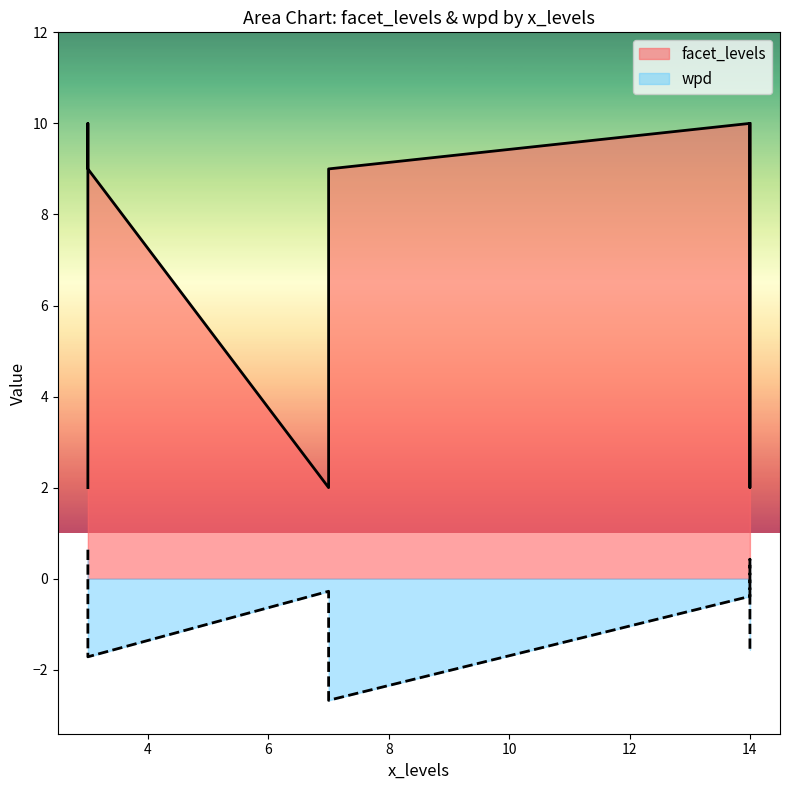

Reading left to right, list all the values displayed in this chart.

facet_levels: 3=2.0	14=2.0	7=2.0	14=10.0	3=10.0	14=10.0	7=9.0	3=9.0	7=9.0
wpd: 3=0.6	14=0.4	7=-0.3	14=-0.4	3=-1.3	14=-1.6	7=-1.6	3=-1.7	7=-2.7